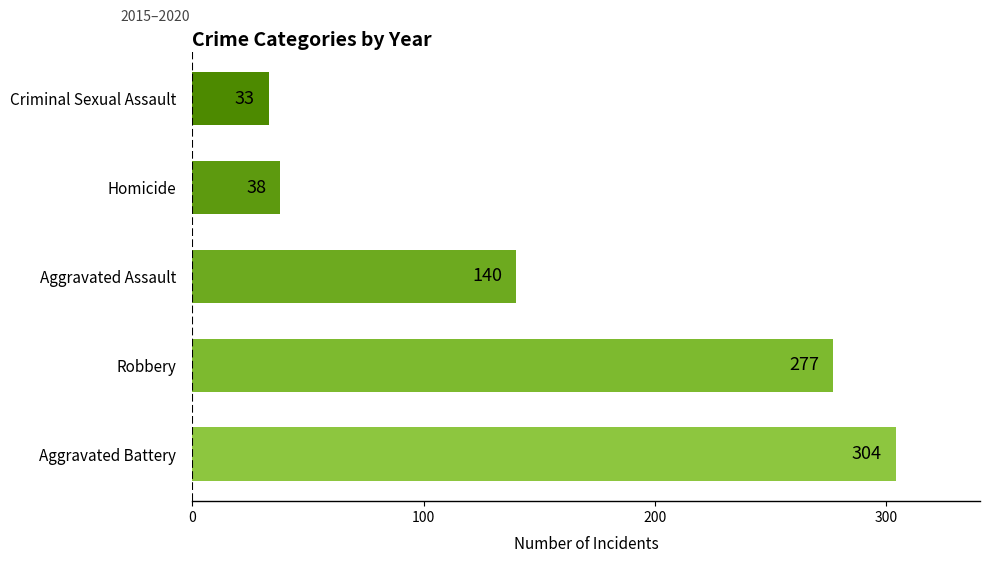

What is the change in value from Robbery to Criminal Sexual Assault?

-244